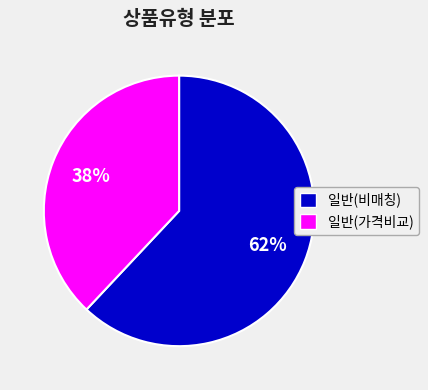

Does any single category account for the majority?

Yes